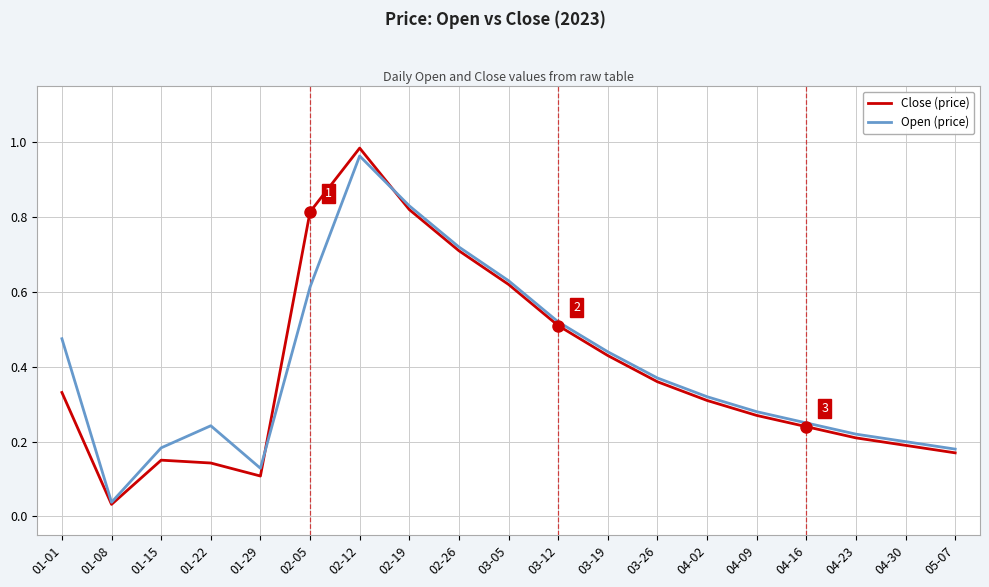

Does the chart have visible grid lines?

Yes